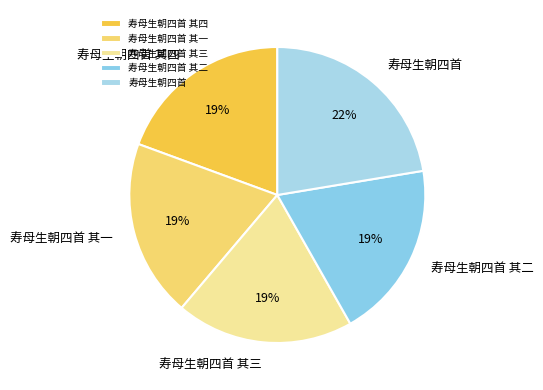

What percentage is the 寿母生朝四首 其四 slice, to the nearest percent?

19%